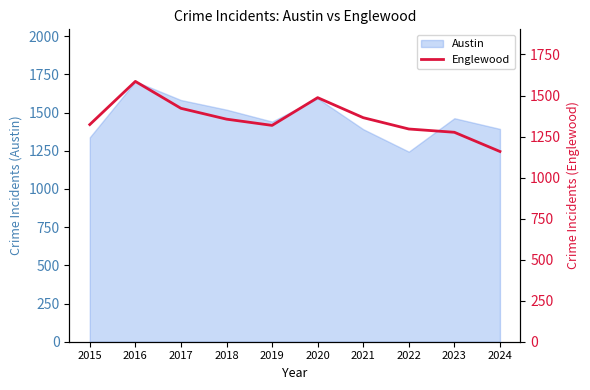

True or false: the data has more than 2 interior local peaks.

False